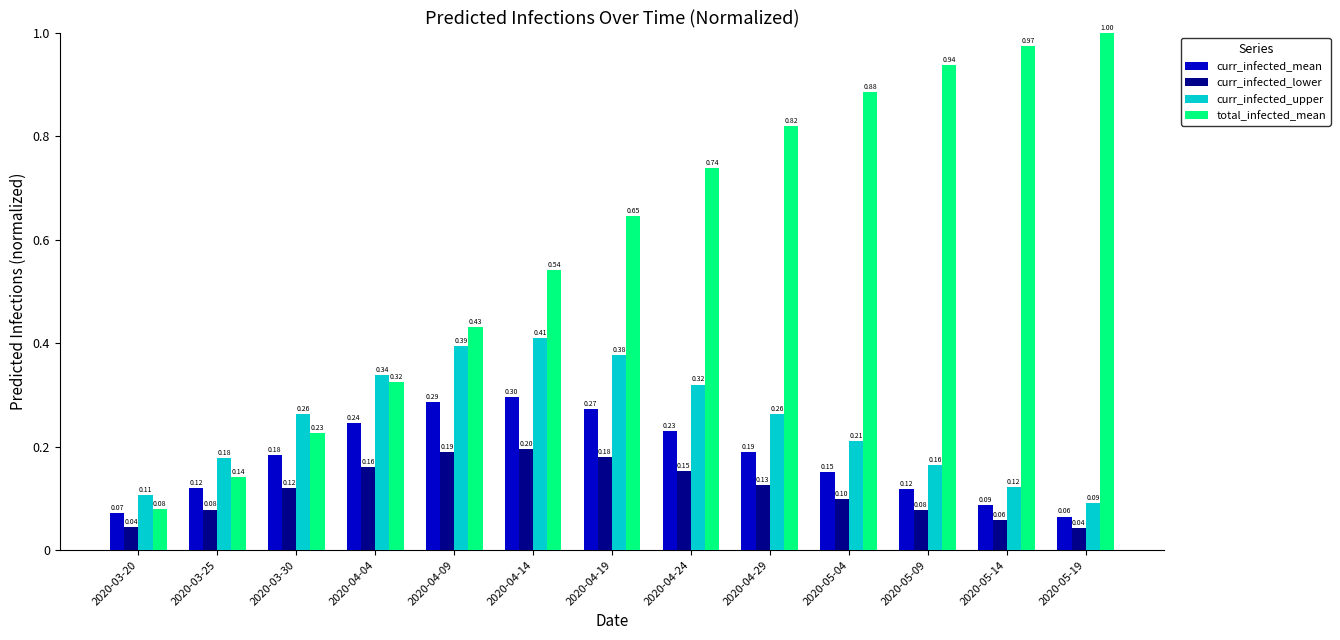

The curr_infected_mean series shows 0.2 at 2020-03-25. True or false?

False